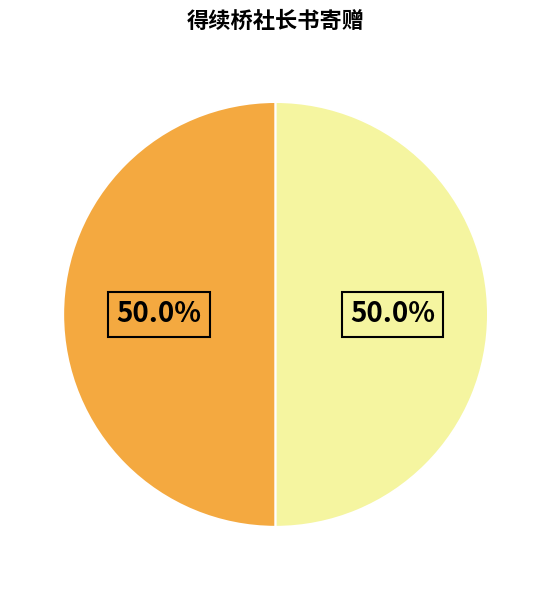

How many slices are in this pie chart?

2